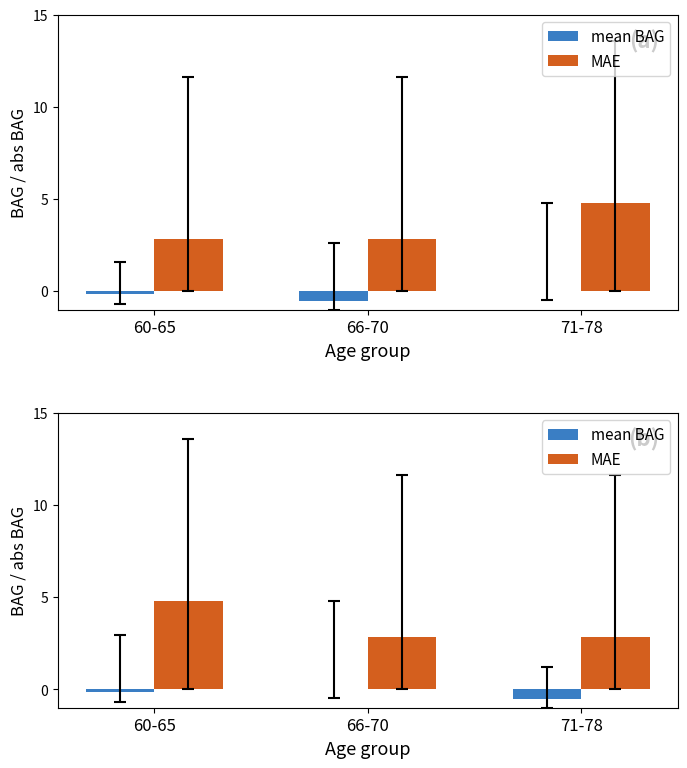

What is the difference between the highest and lowest values at 60-65?

4.9